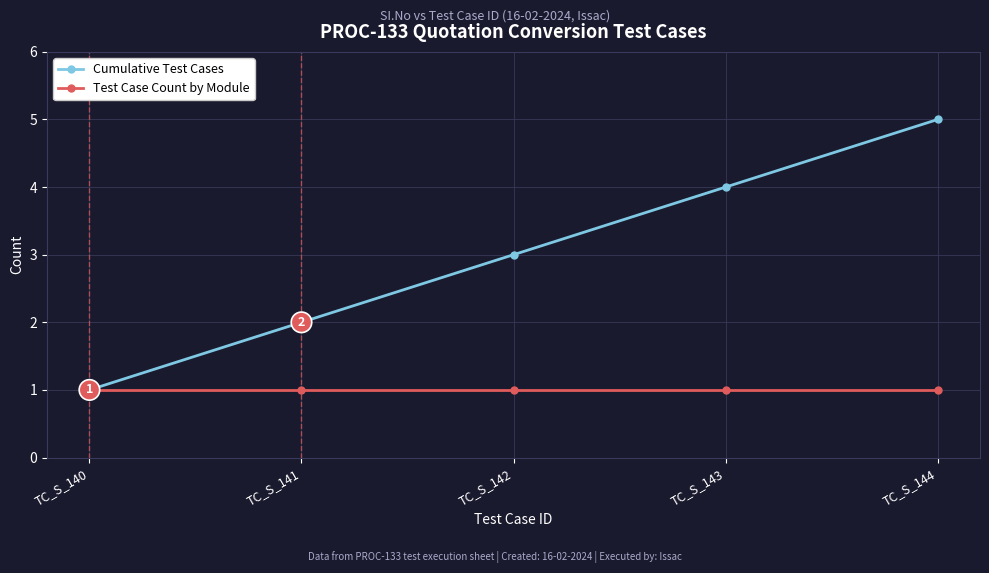

What are all the series names shown in the legend?

Cumulative Test Cases, Test Case Count by Module